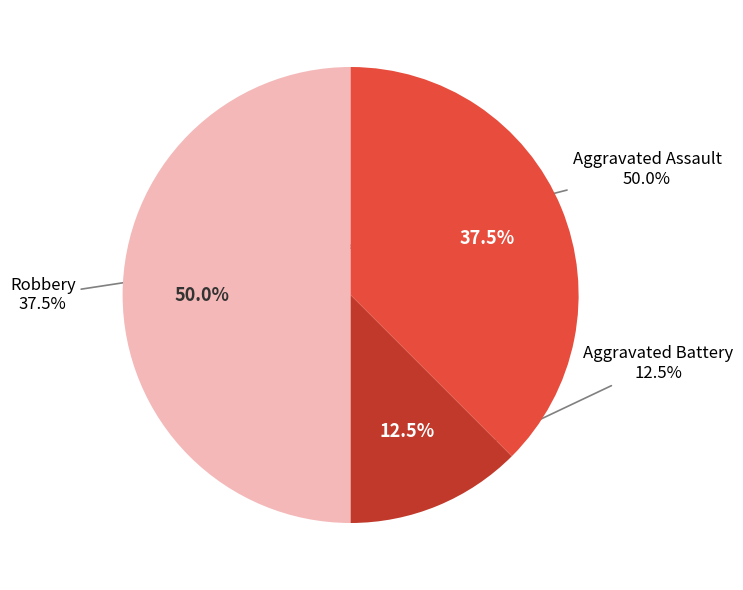

To the nearest percent, what portion does Robbery represent?

38%